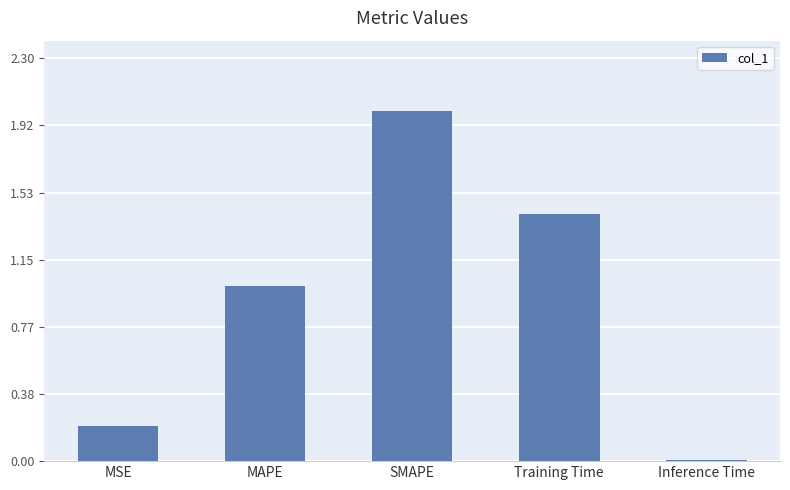

What is the change in value from MSE to MAPE?

+0.8